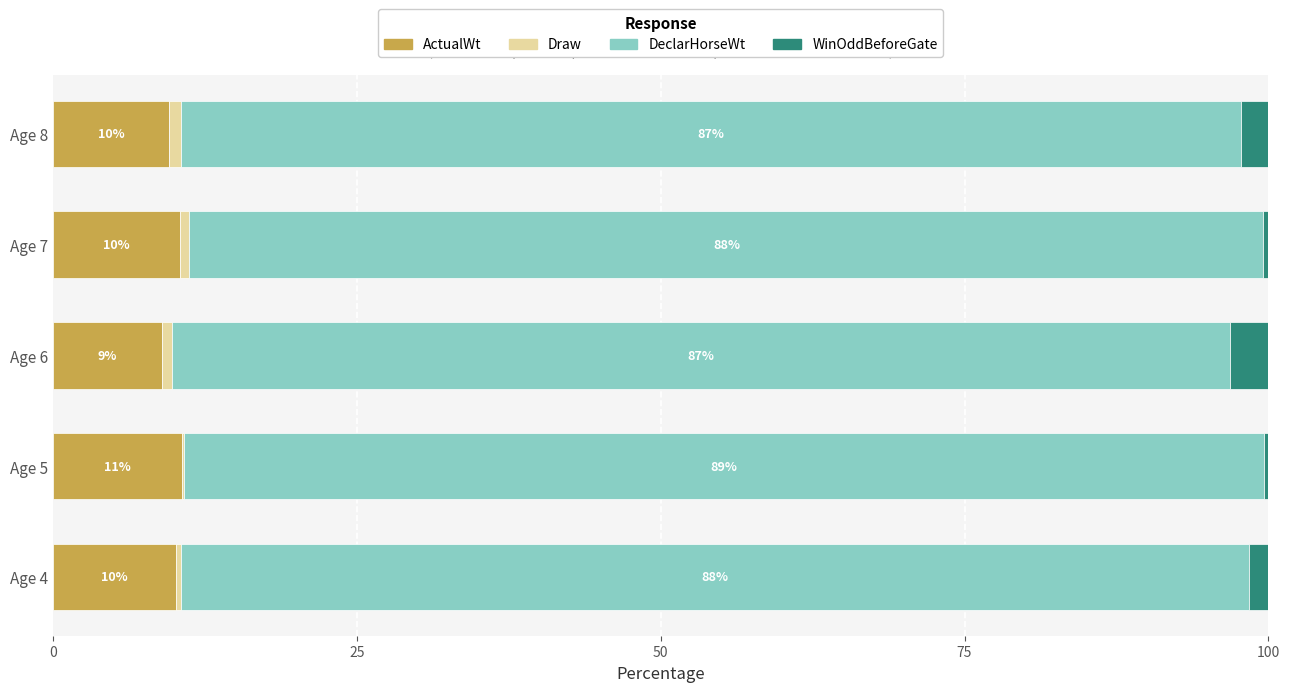

The value of ActualWt at Age 4 is 10.1. True or false?

True